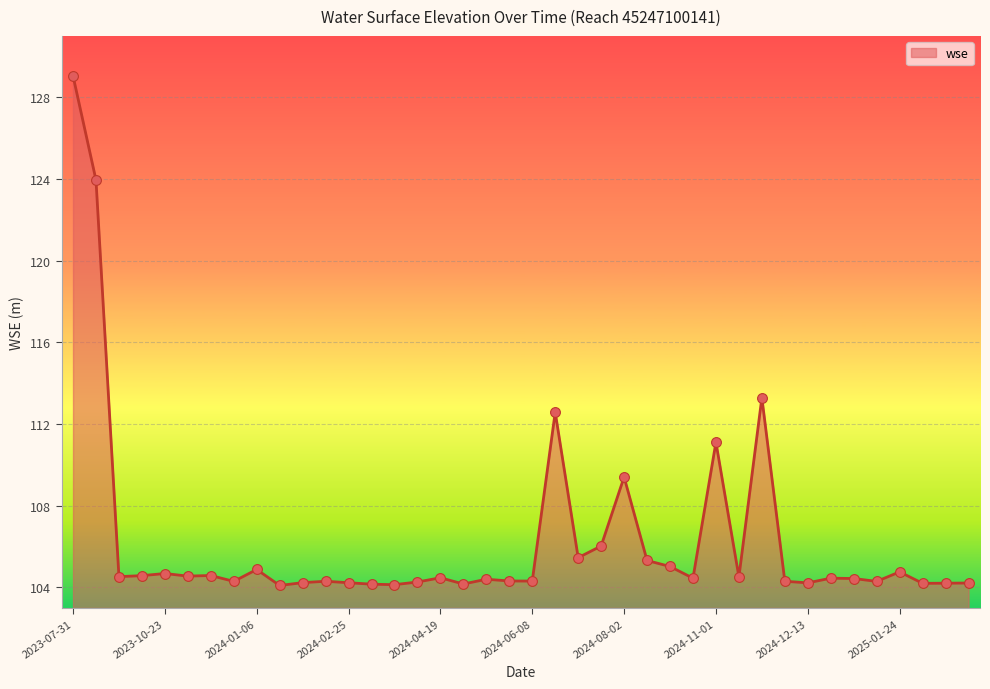

What is the difference between the maximum and minimum values?

24.9